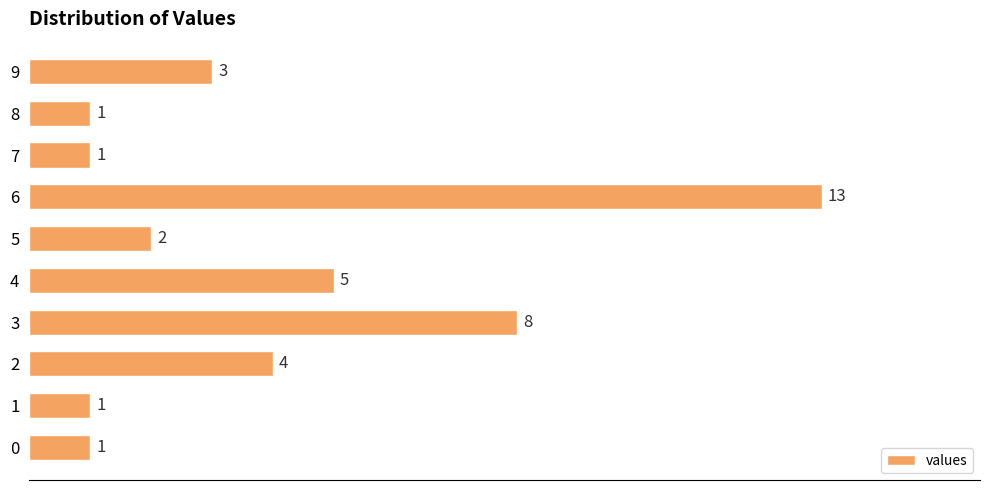

What is the average value?

4